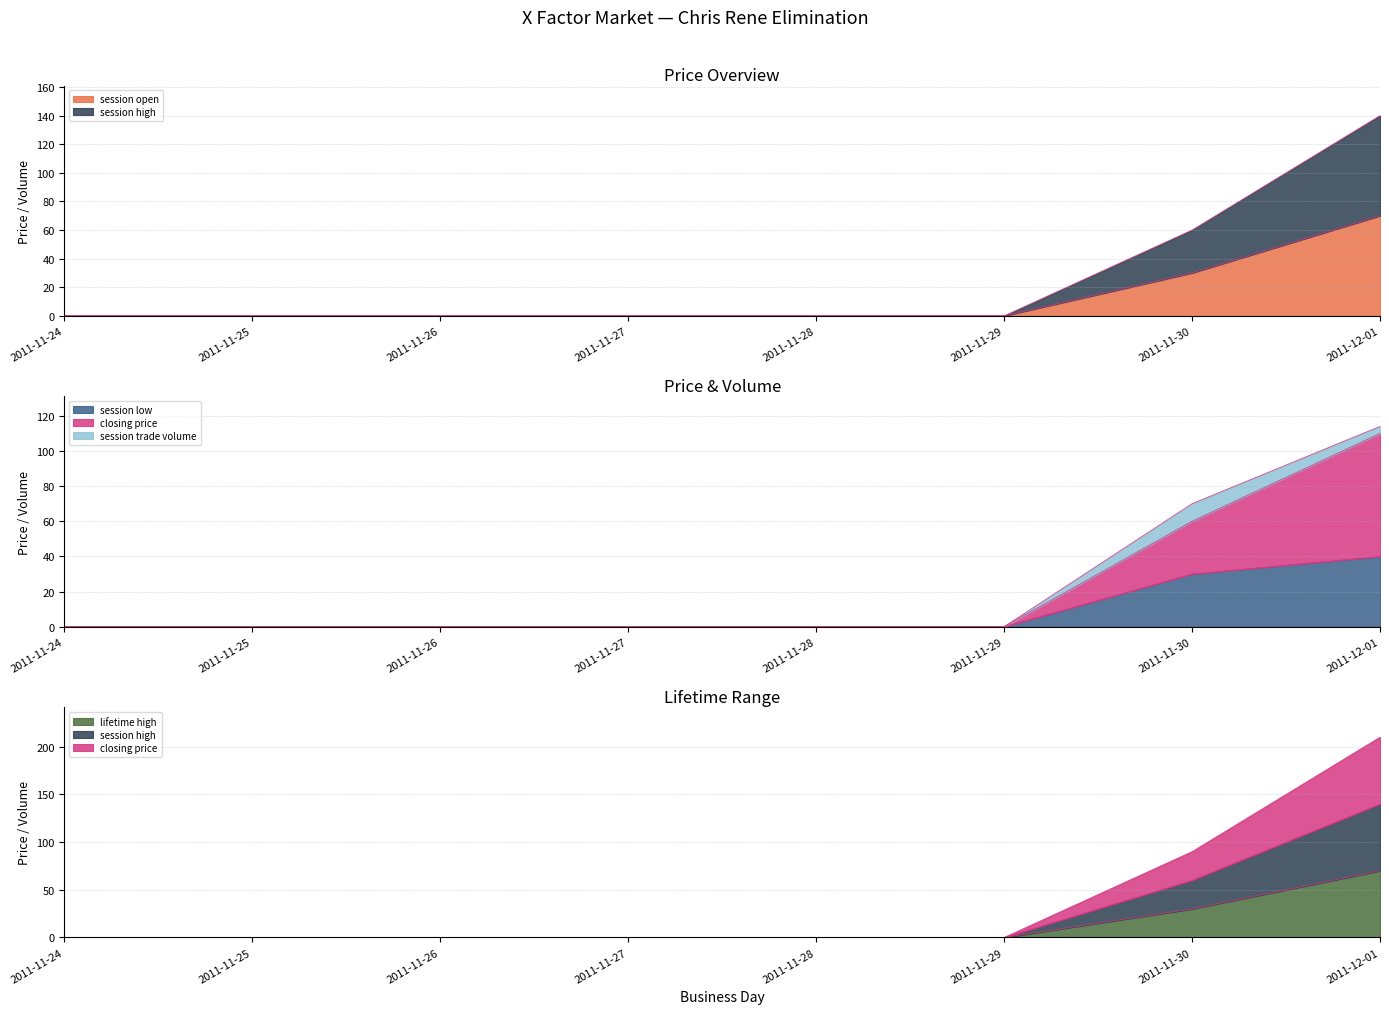

What is the average value of the session open series?

12